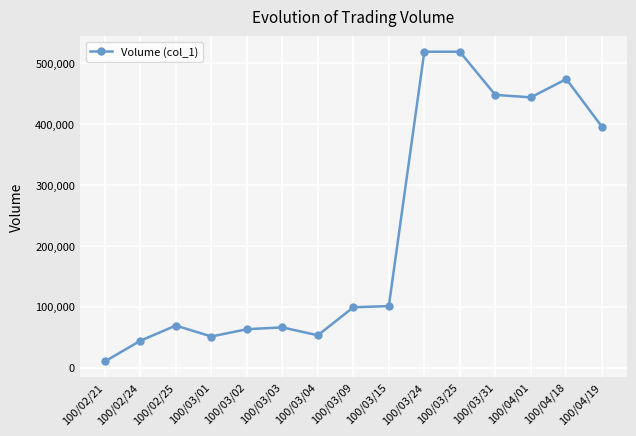

What is the maximum value shown in the chart?

519000